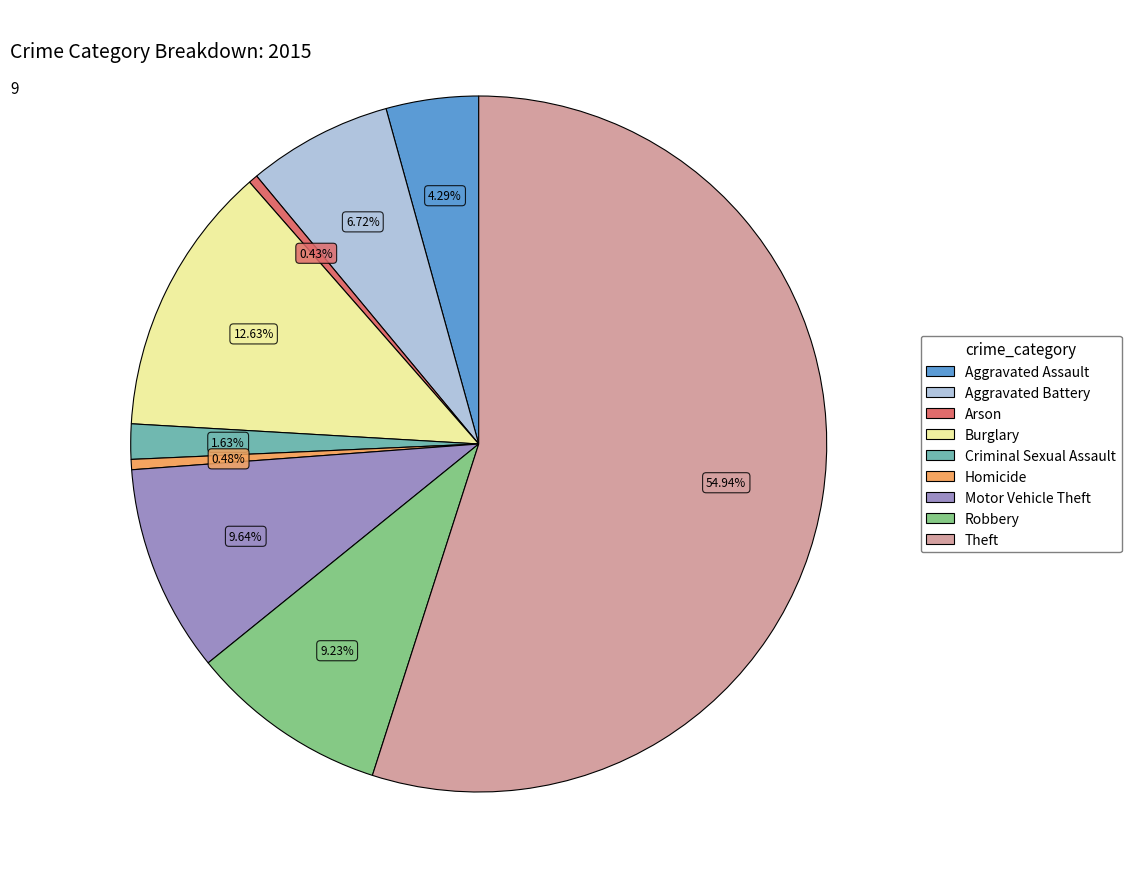

Count the number of slices in the pie.

9